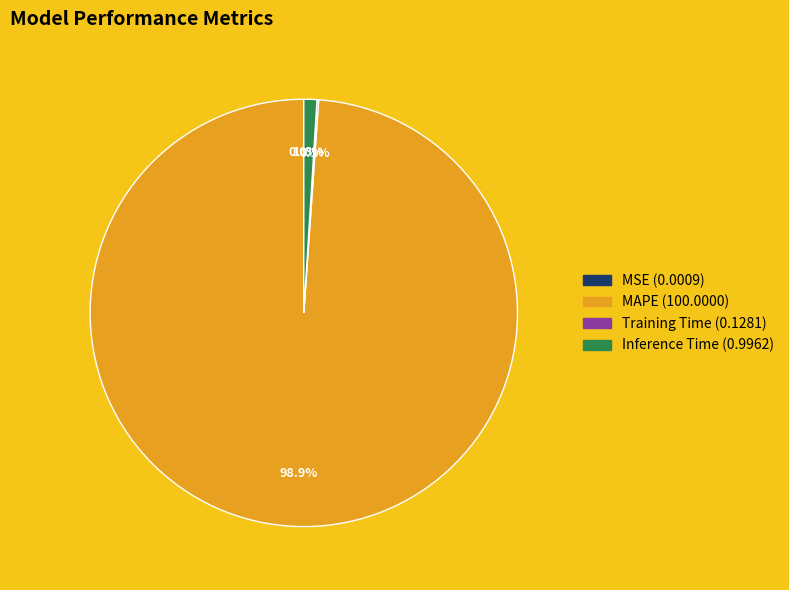

What portion of the pie excludes Inference Time?

99.0%